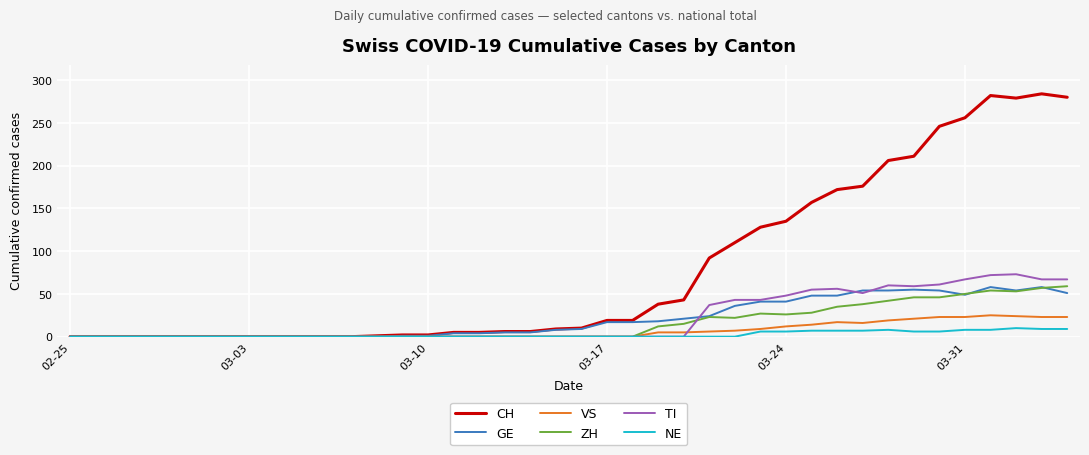

Which series has the widest spread of values?

CH